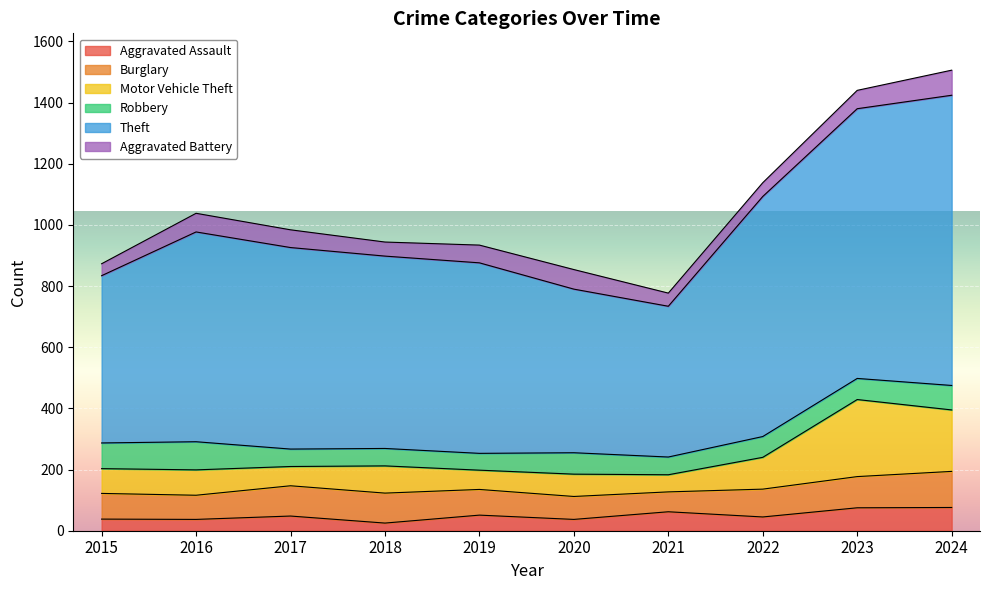

What is the highest value of the Aggravated Assault series?

76